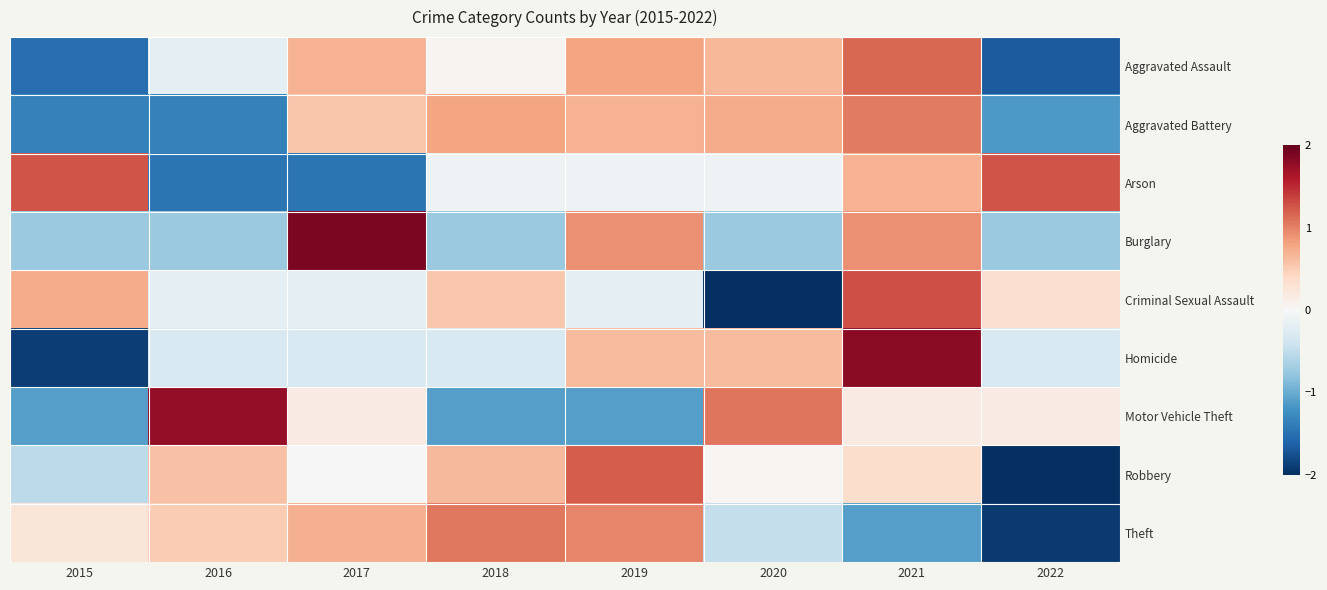

Reading left to right, transcribe all the data shown in this chart.

Aggravated Assault: 2015=-1.5	2016=-0.2	2017=0.7	2018=0.1	2019=0.8	2020=0.7	2021=1.2	2022=-1.7
Aggravated Battery: 2015=-1.3	2016=-1.3	2017=0.6	2018=0.8	2019=0.7	2020=0.7	2021=1.0	2022=-1.1
Arson: 2015=1.3	2016=-1.5	2017=-1.5	2018=-0.1	2019=-0.1	2020=-0.1	2021=0.7	2022=1.3
Burglary: 2015=-0.7	2016=-0.7	2017=1.9	2018=-0.7	2019=0.9	2020=-0.7	2021=0.9	2022=-0.7
Criminal Sexual Assault: 2015=0.7	2016=-0.2	2017=-0.2	2018=0.5	2019=-0.2	2020=-2.3	2021=1.3	2022=0.3
Homicide: 2015=-1.9	2016=-0.3	2017=-0.3	2018=-0.3	2019=0.6	2020=0.6	2021=1.8	2022=-0.3
Motor Vehicle Theft: 2015=-1.1	2016=1.8	2017=0.2	2018=-1.1	2019=-1.1	2020=1.1	2021=0.2	2022=0.2
Robbery: 2015=-0.5	2016=0.6	2017=-0.0	2018=0.7	2019=1.2	2020=0.0	2021=0.4	2022=-2.3
Theft: 2015=0.2	2016=0.5	2017=0.7	2018=1.1	2019=1.0	2020=-0.5	2021=-1.1	2022=-1.9